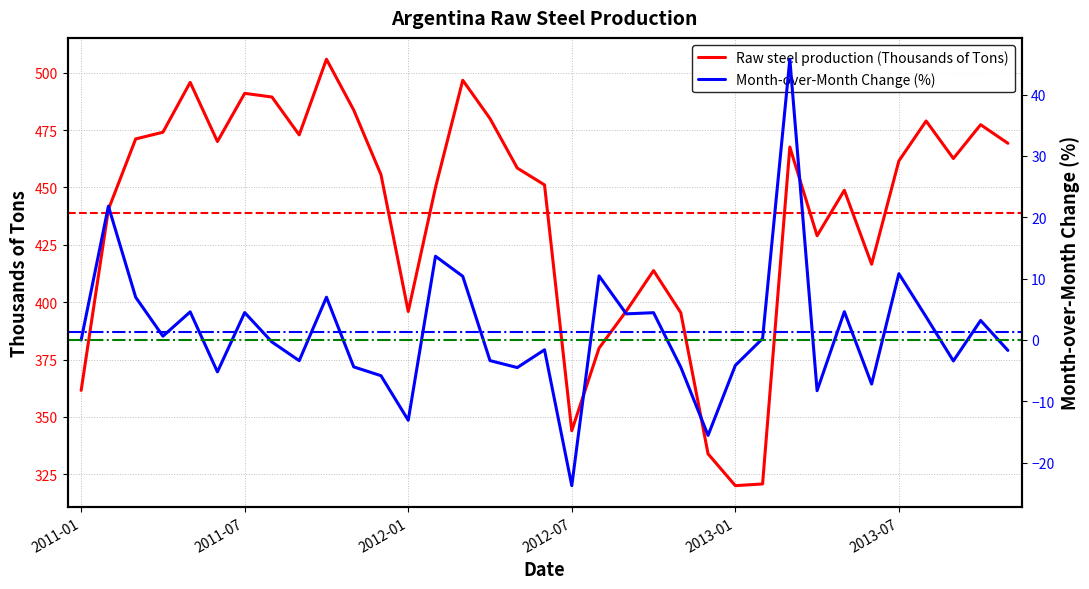

Which label corresponds to the largest value in the chart?

2011-10